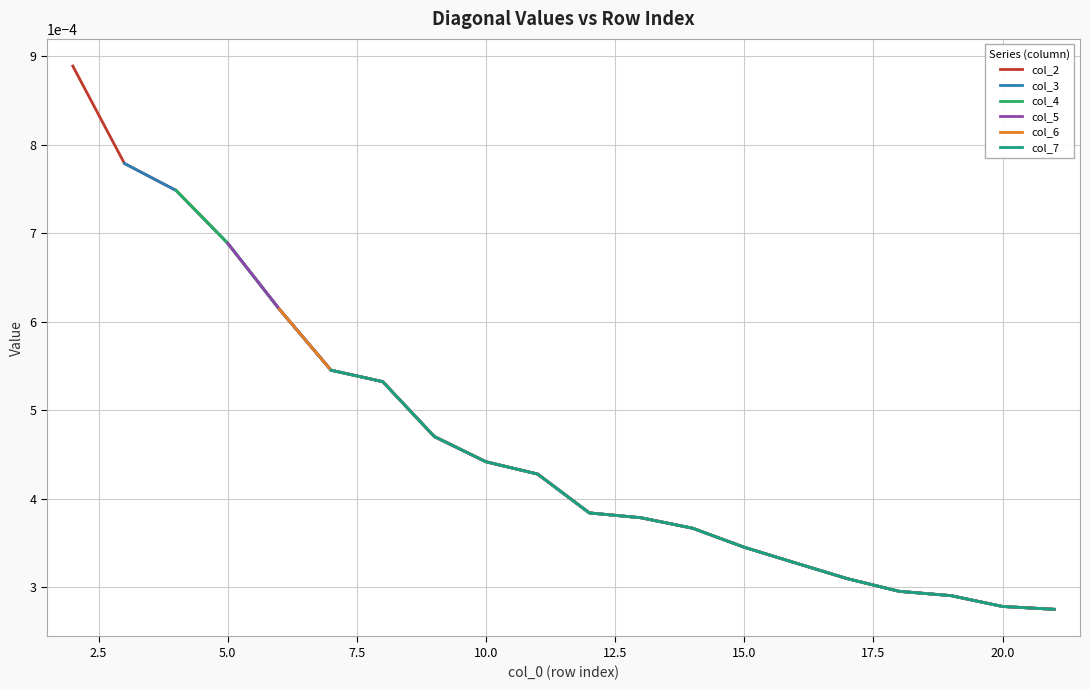

What are all the series names shown in the legend?

col_2, col_3, col_4, col_5, col_6, col_7